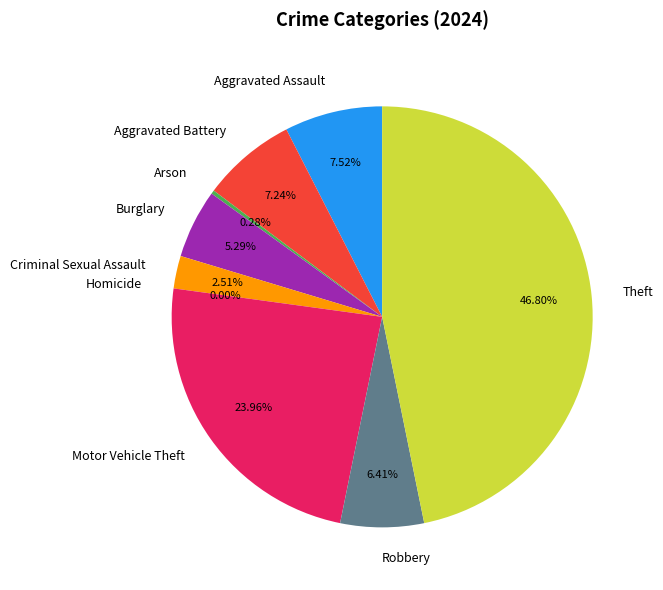

How many segments does this pie chart have?

9